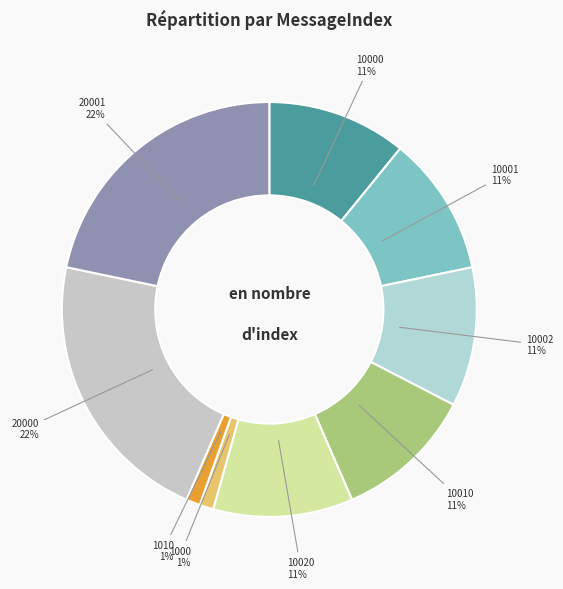

The 1000 slice represents 1% of the pie. True or false?

True